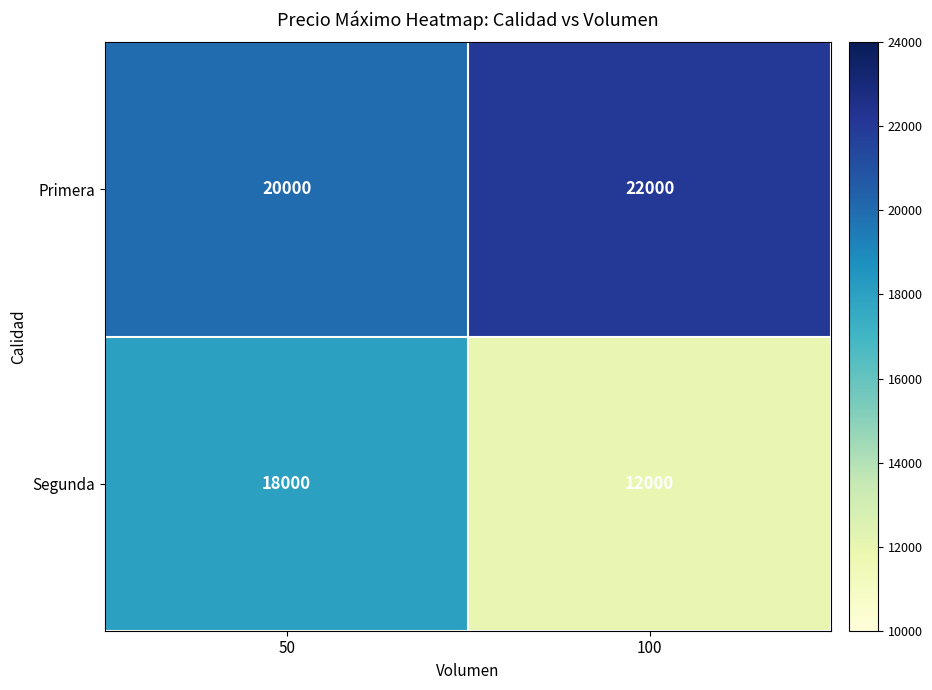

What is the spread (max minus min) of values at 100?

10000